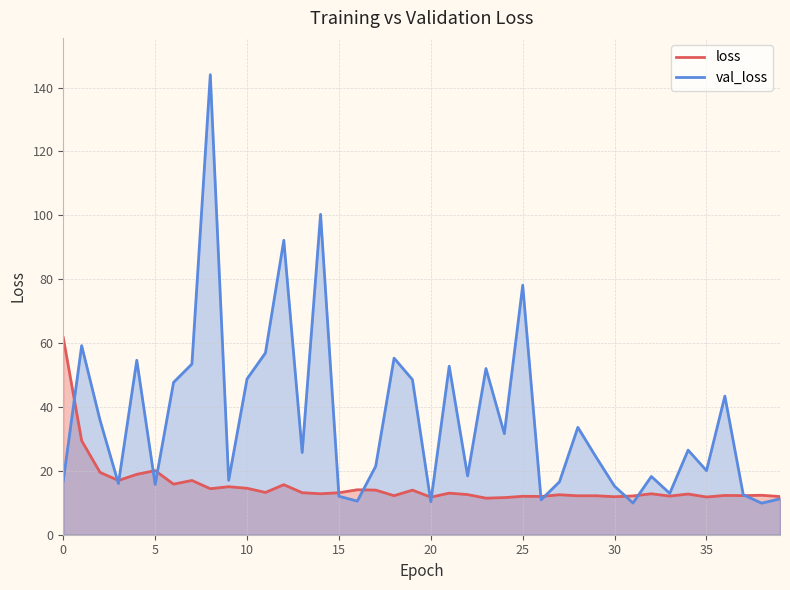

The val_loss series shows 37.4 at 34. True or false?

False